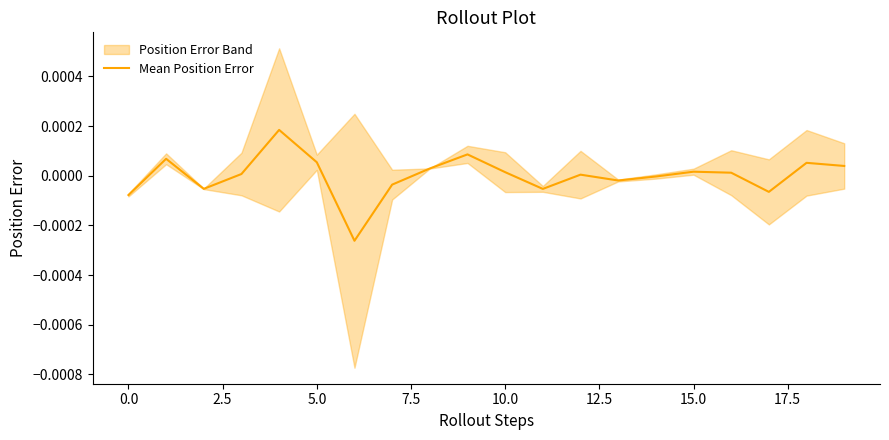

How many data points does each series have?

20